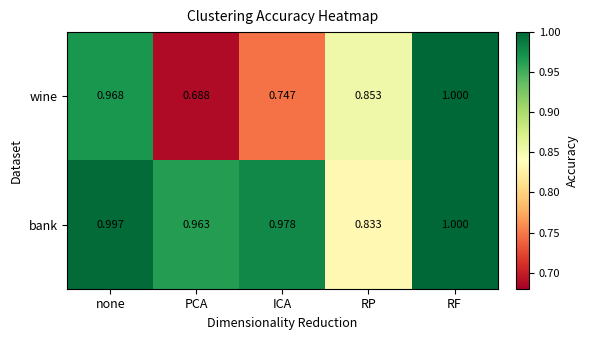

Which category has the lowest value across all series?

PCA